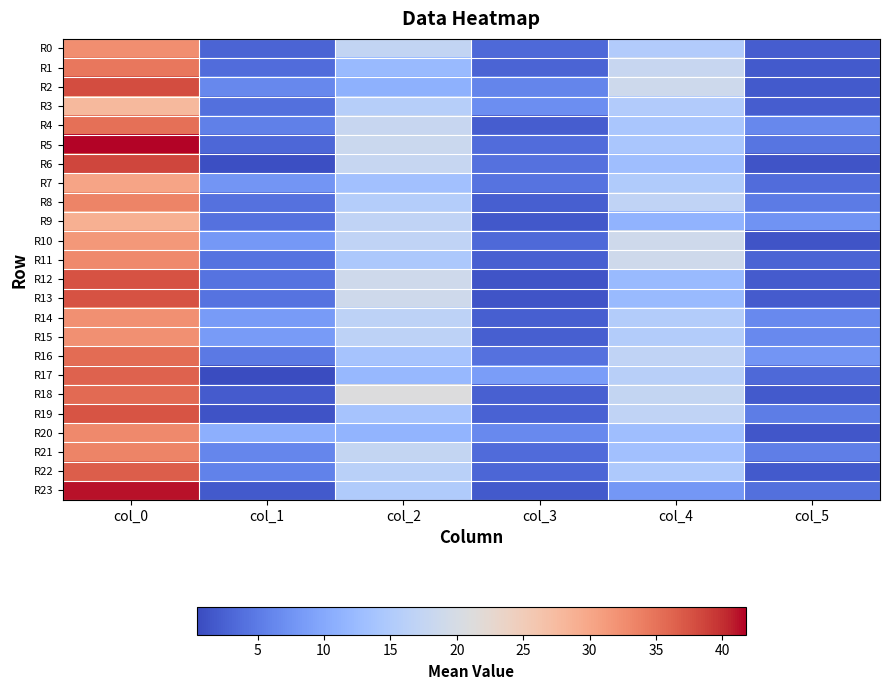

List the series in order of their peak value, lowest first.

R3, R9, R7, R10, R14, R15, R0, R11, R20, R8, R21, R1, R4, R16, R18, R17, R22, R19, R12, R13, R2, R6, R23, R5